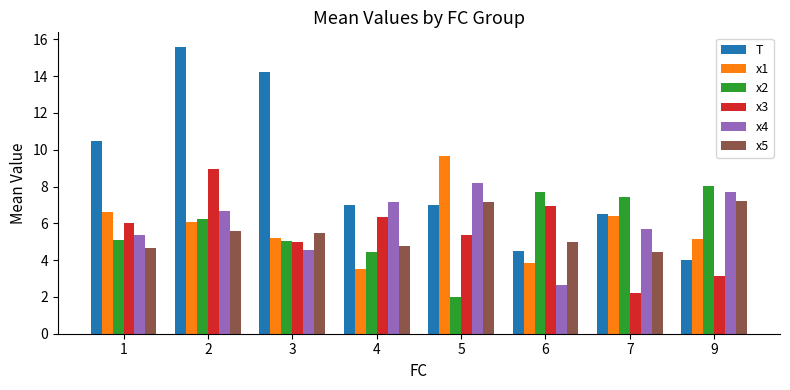

How many groups of bars are there?

8